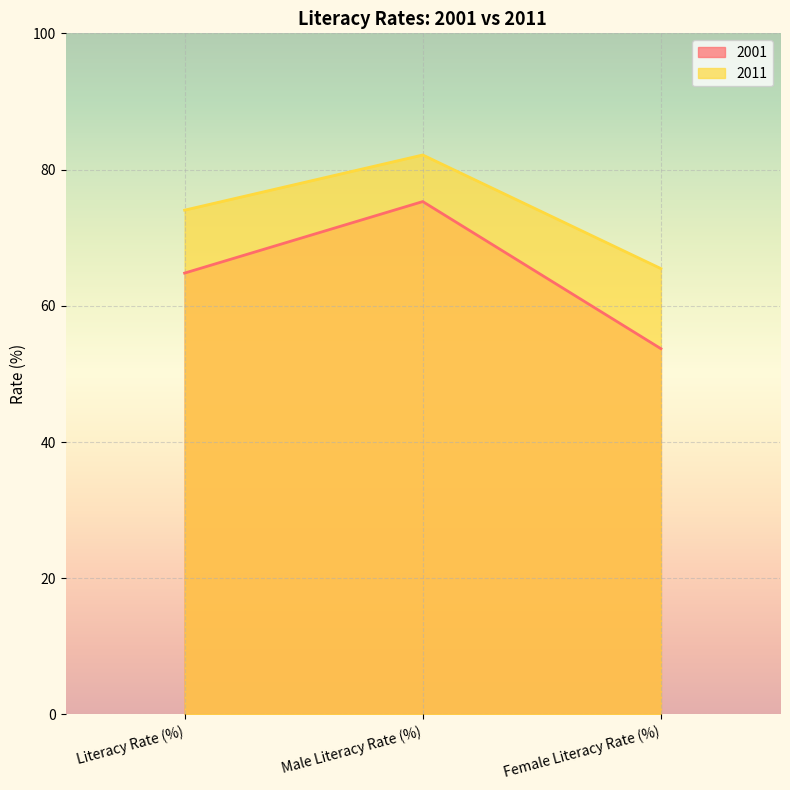

What is the difference between the second highest and minimum values in the 2001 series?

11.1